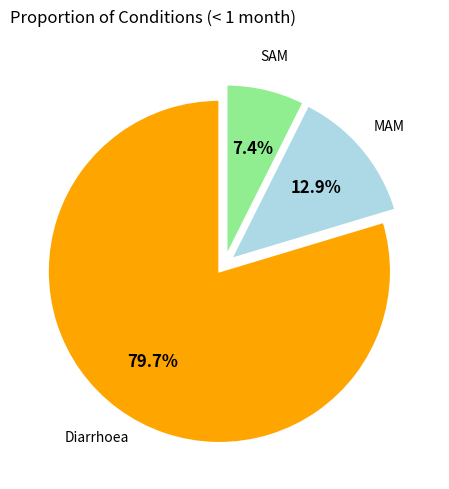

Is there any slice that represents more than half of the pie?

Yes